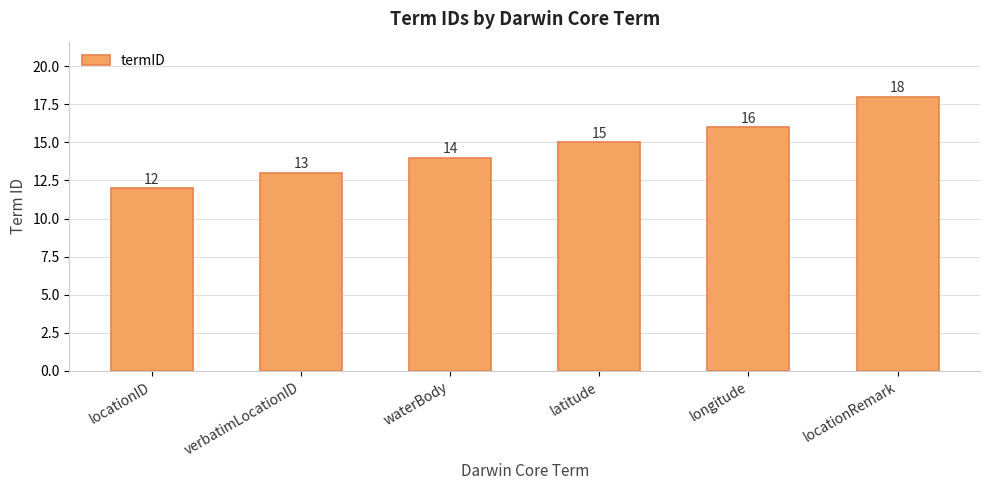

What is the change in value from verbatimLocationID to longitude?

+3